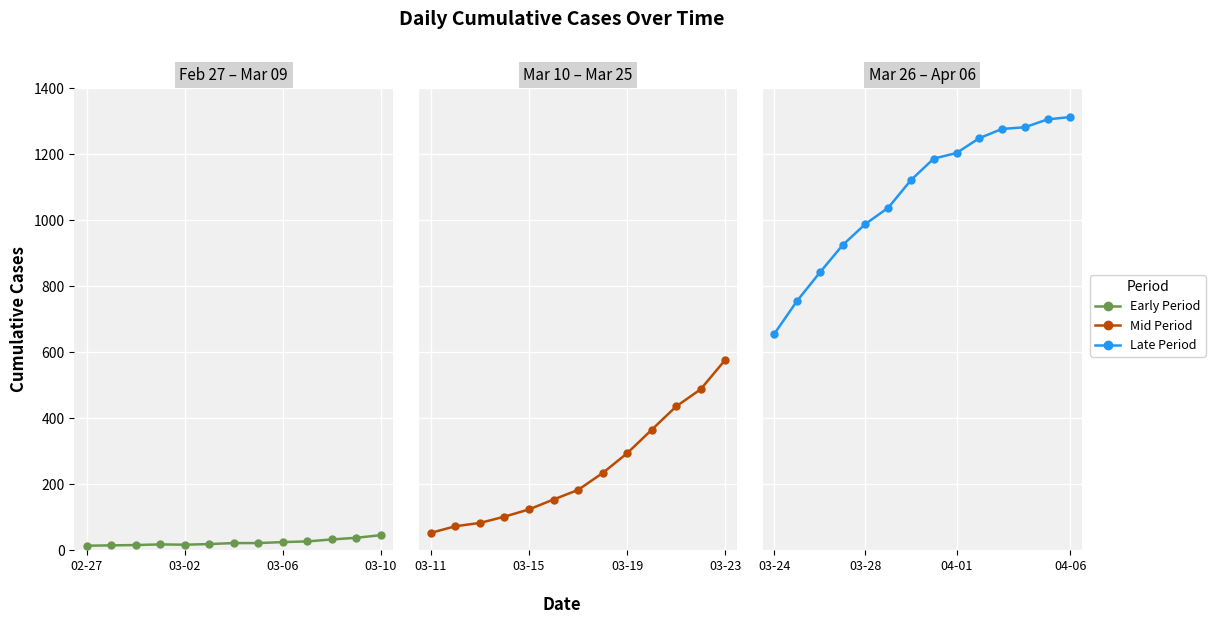

The chart shows a value of 1248 at 2020-03-26. True or false?

False